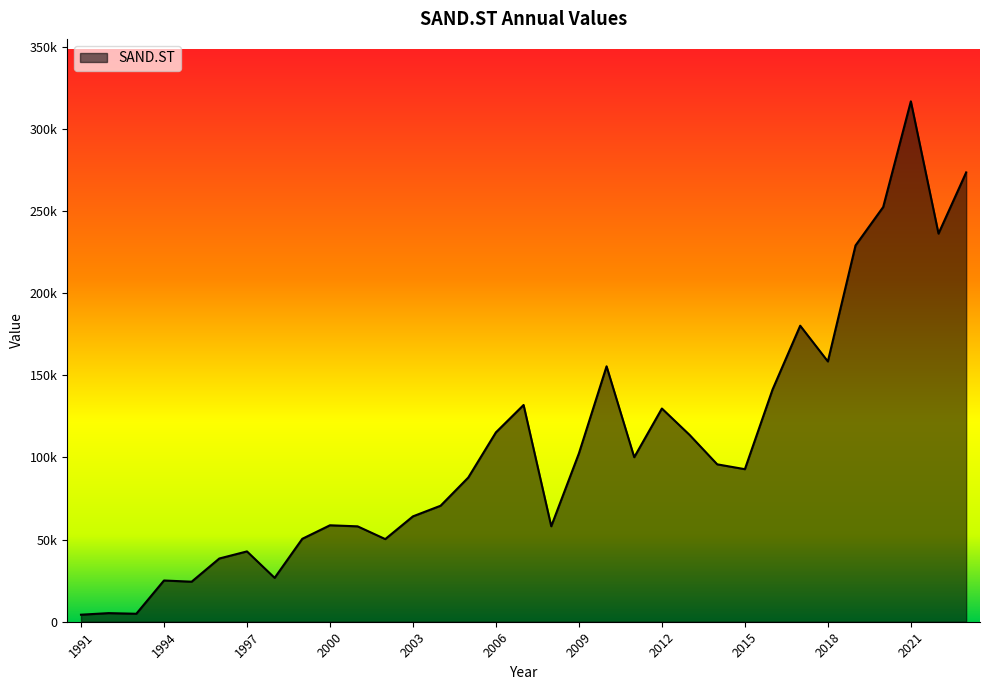

Does the chart display data point markers on the line(s)?

No